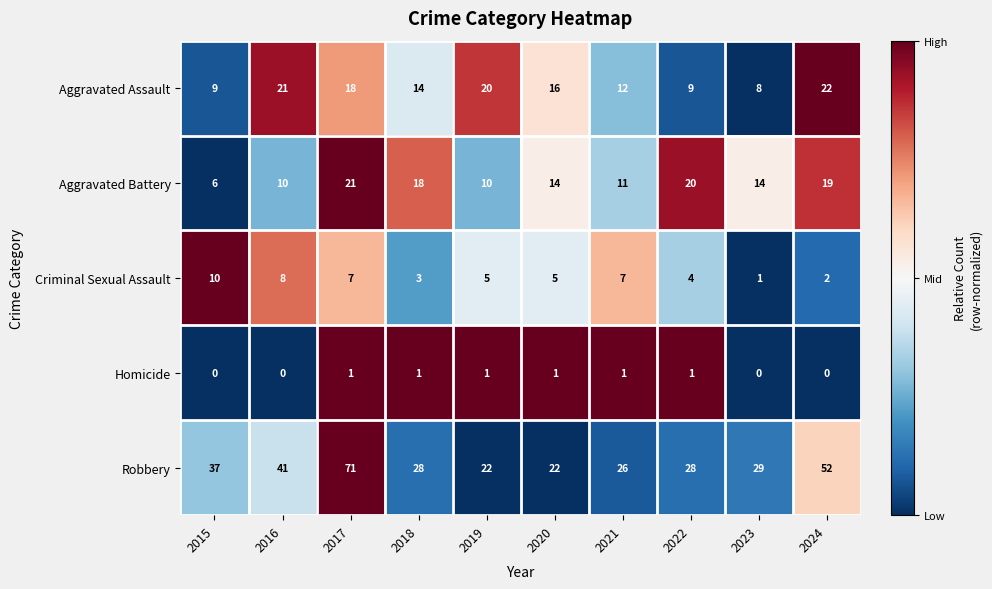

Between 2018 and 2020, which series saw the biggest shift?

Robbery